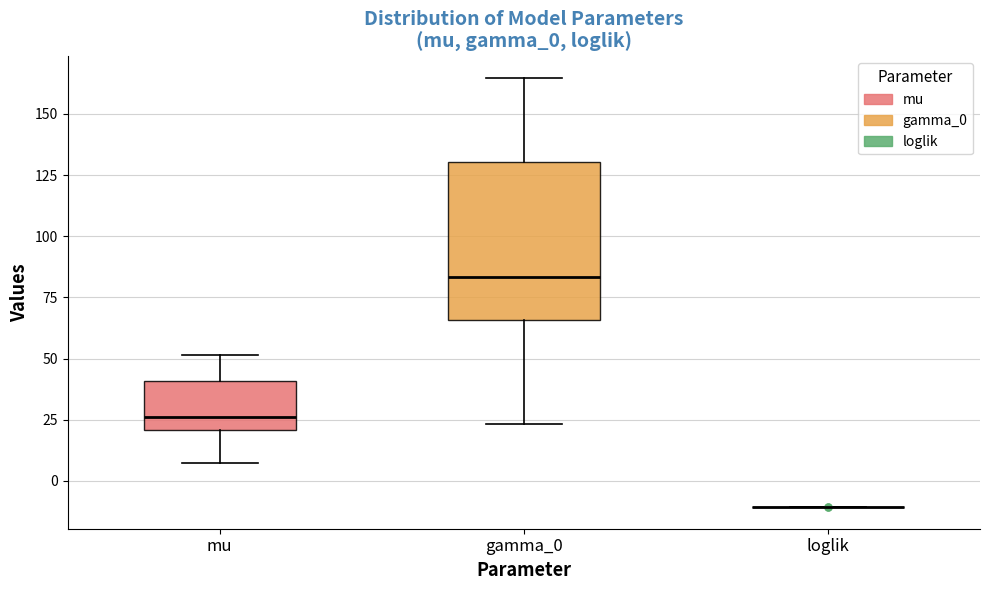

Where is the lower edge of the box for gamma_0 on the y-axis? The values are not printed on the chart, so give them approximately, as read against the axis.

65